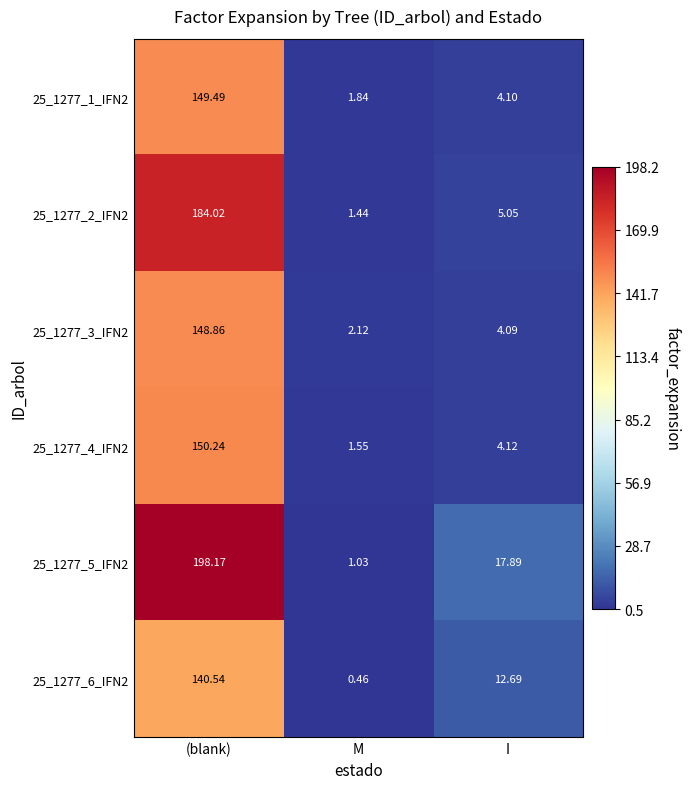

What is the total value across all series at (blank)?

971.3